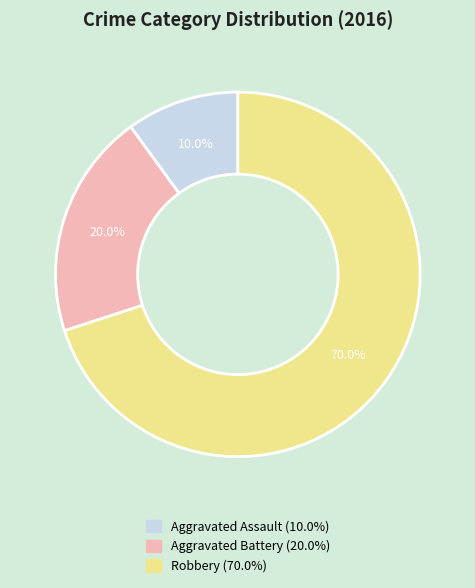

To the nearest percent, what is the combined percentage of Aggravated Battery and Robbery?

90%